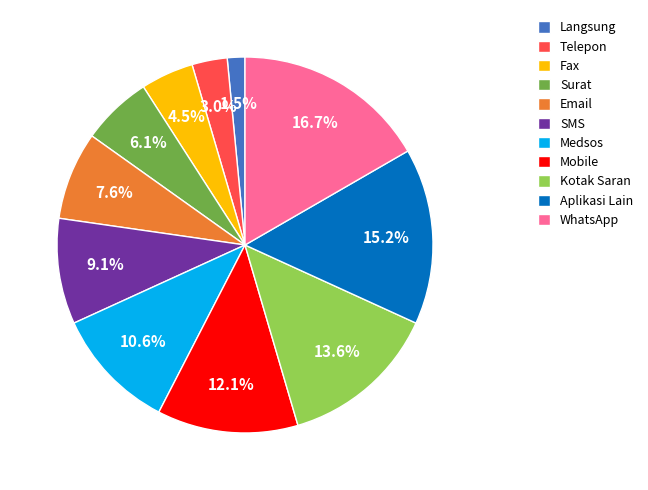

What is the ratio of the value at Kotak Saran to the value at SMS?

1.5